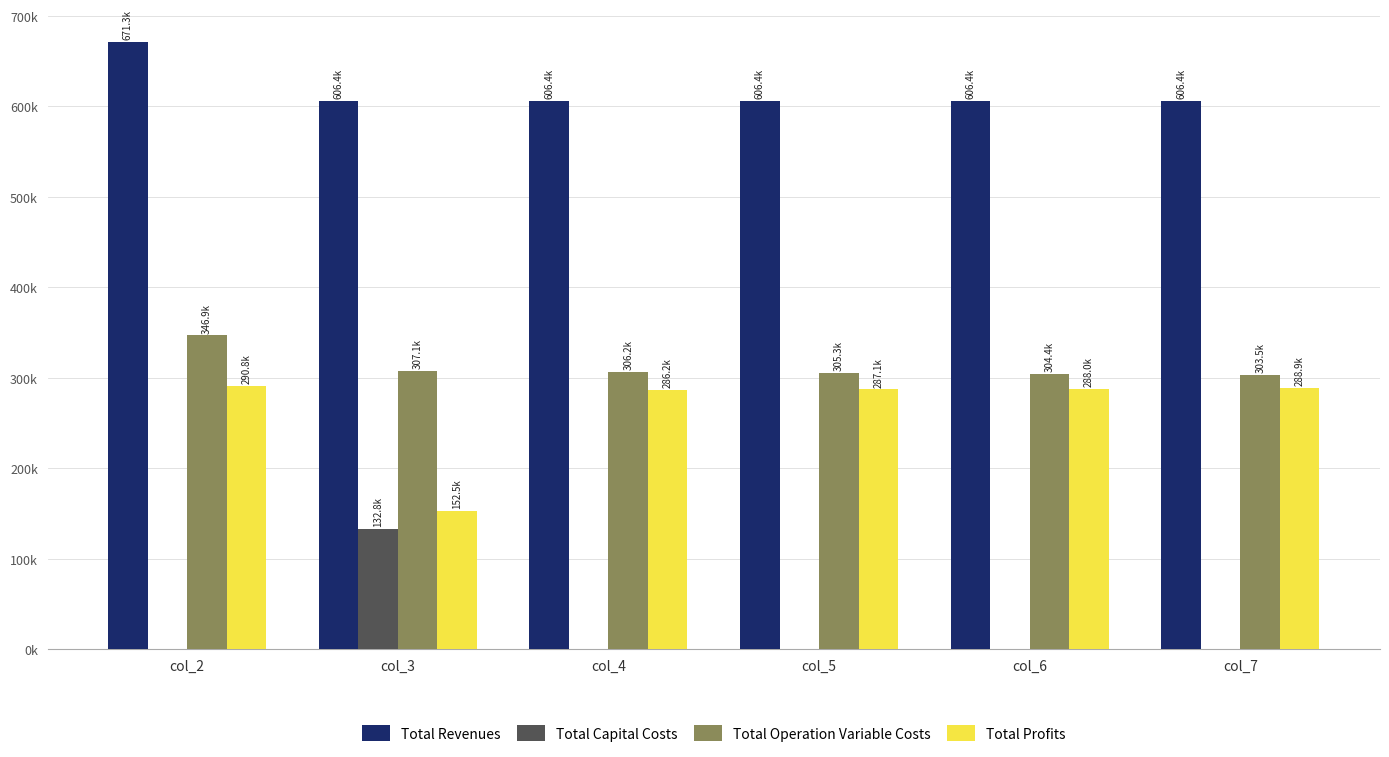

True or false: Total Operation Variable Costs has a value of 307113.3 at col_3.

True